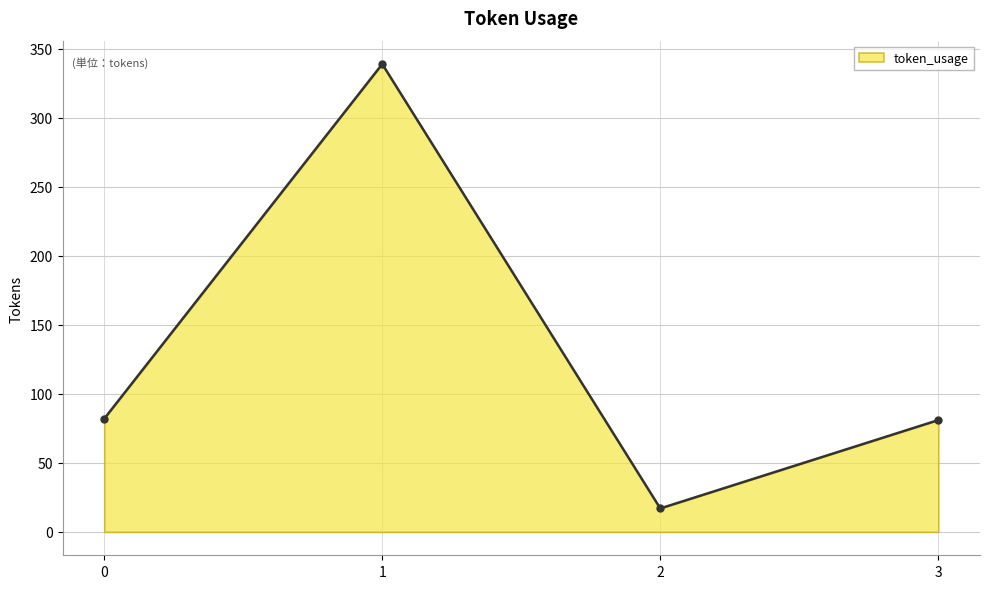

What value does the data have at 3?

81